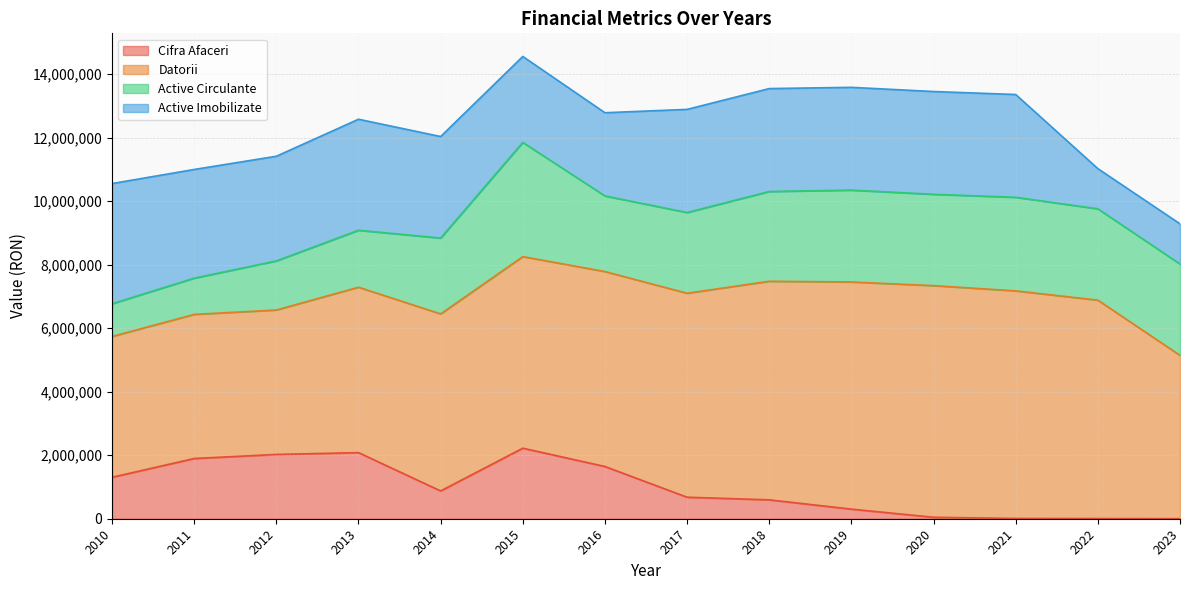

Between 2011 and 2016, which is larger?

2011